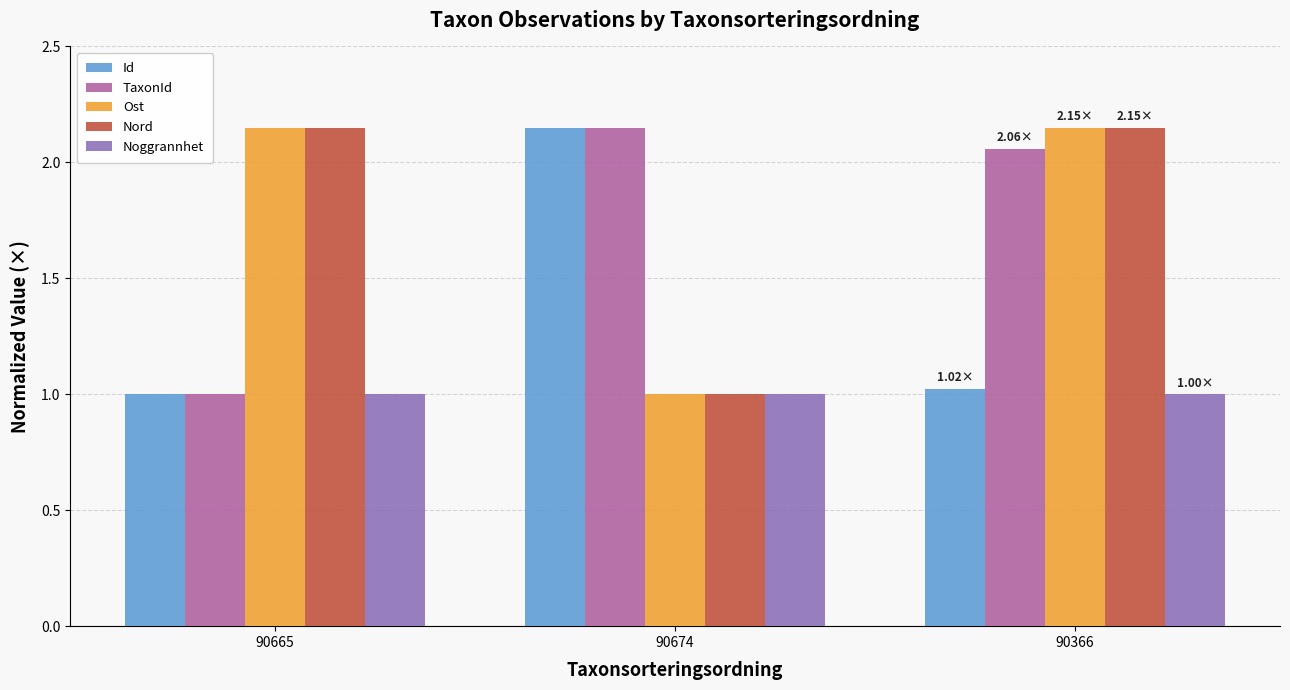

The Nord series shows 1.6 at 90674. True or false?

False